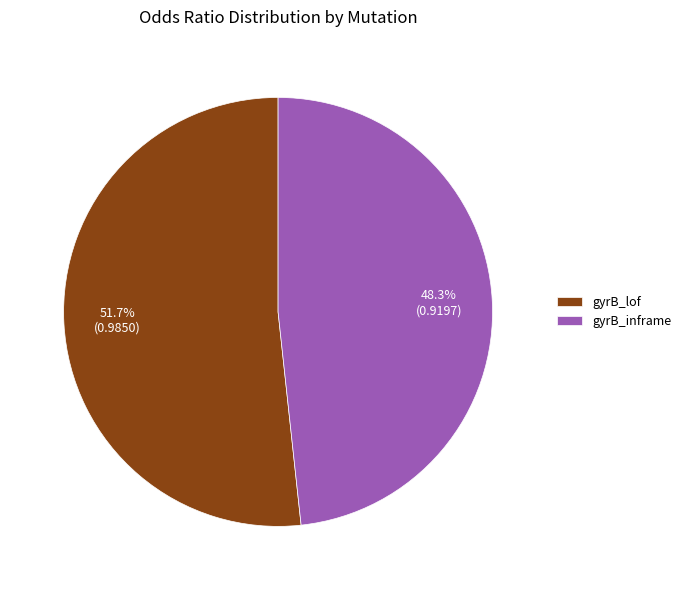

Which category accounts for the majority?

gyrB_lof